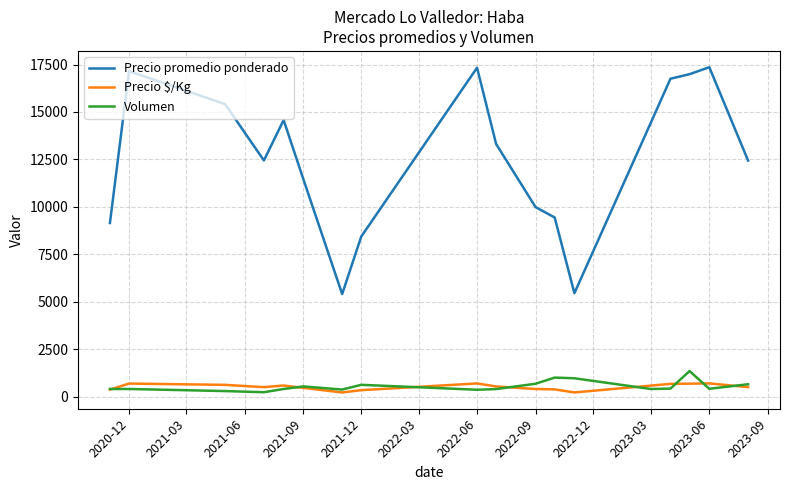

What is the average value of the Precio promedio ponderado series?

12640.2